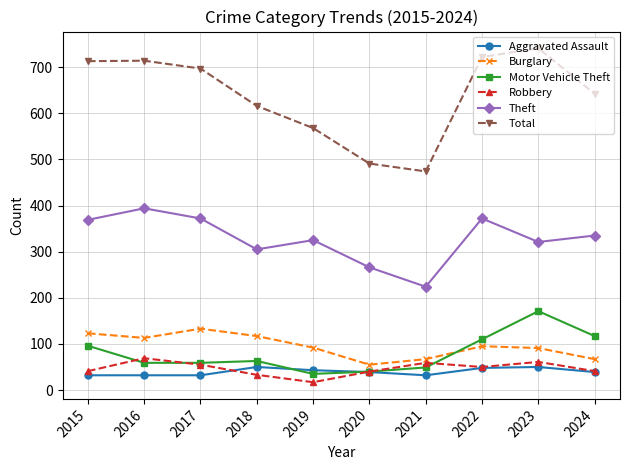

How many lines are shown in the chart?

6